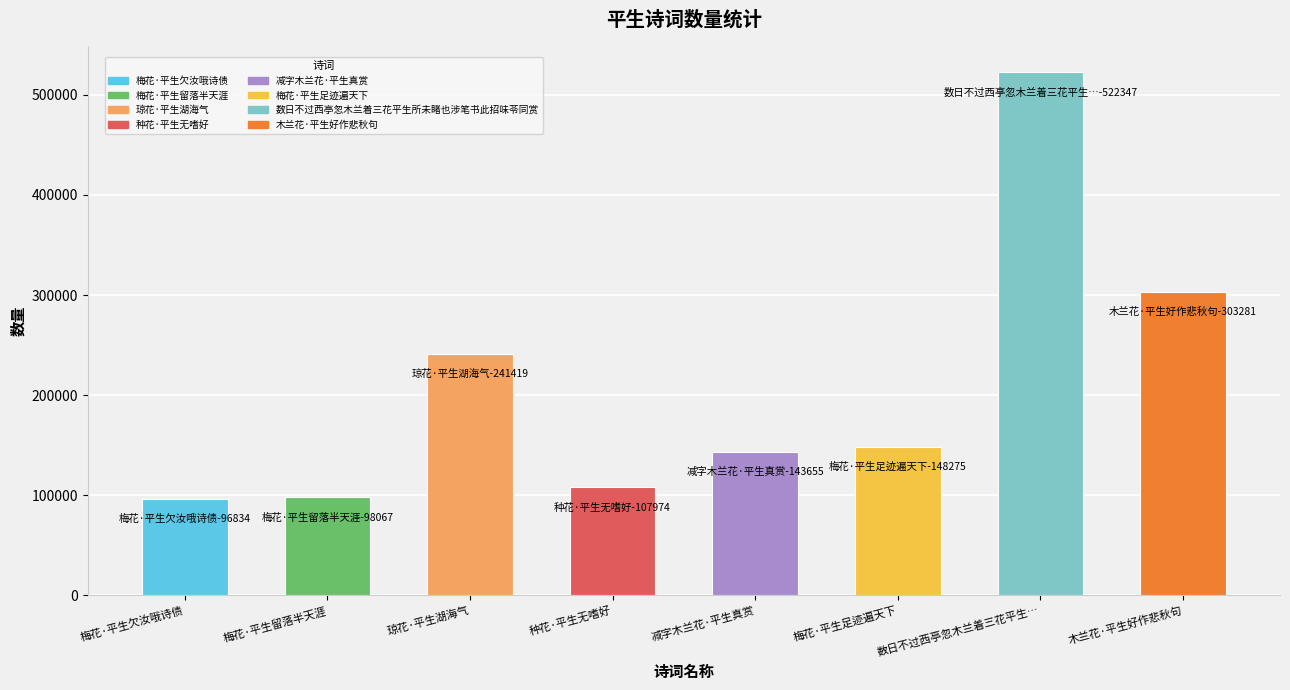

How many data points does each series have?

8